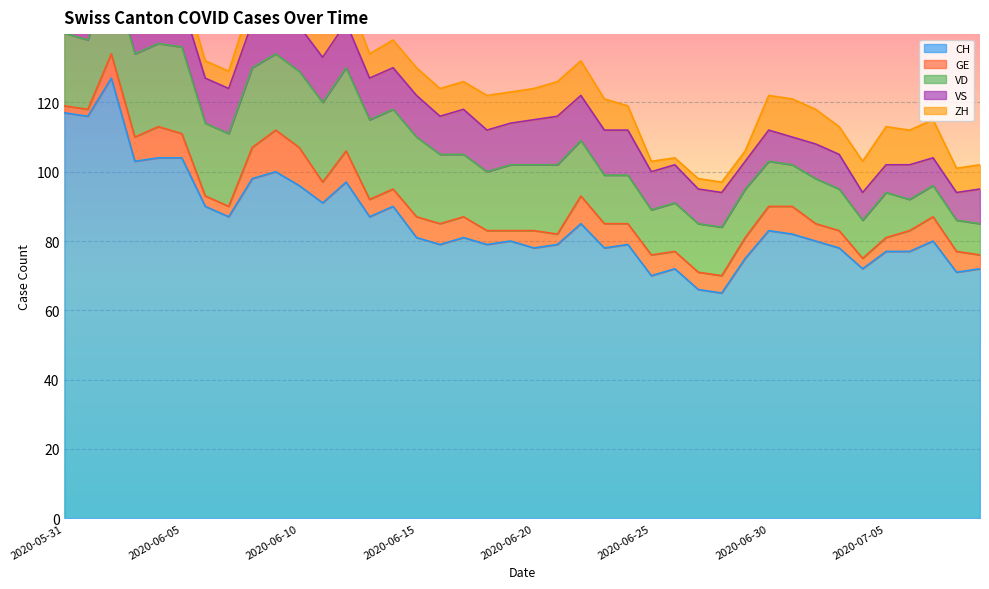

What is the maximum value for ZH?

11